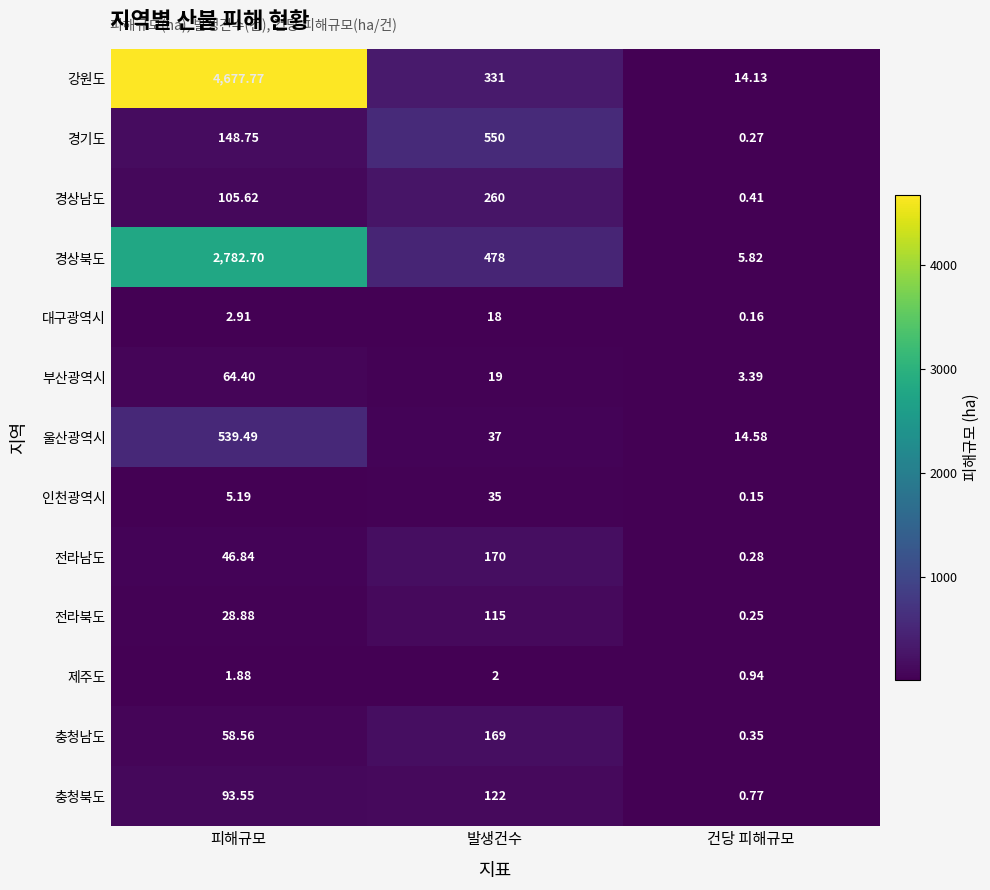

At which category is the sum across all series the highest?

피해규모